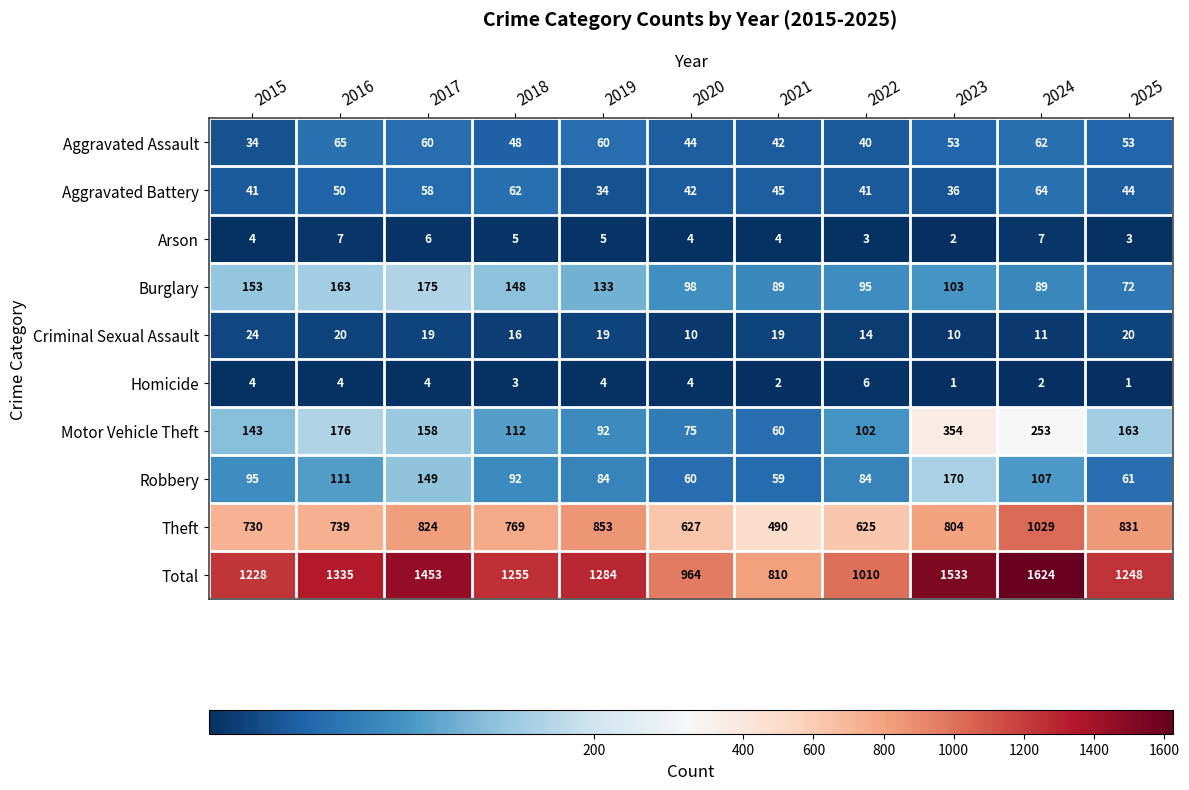

What is the difference between the highest and lowest values at 2021?

808